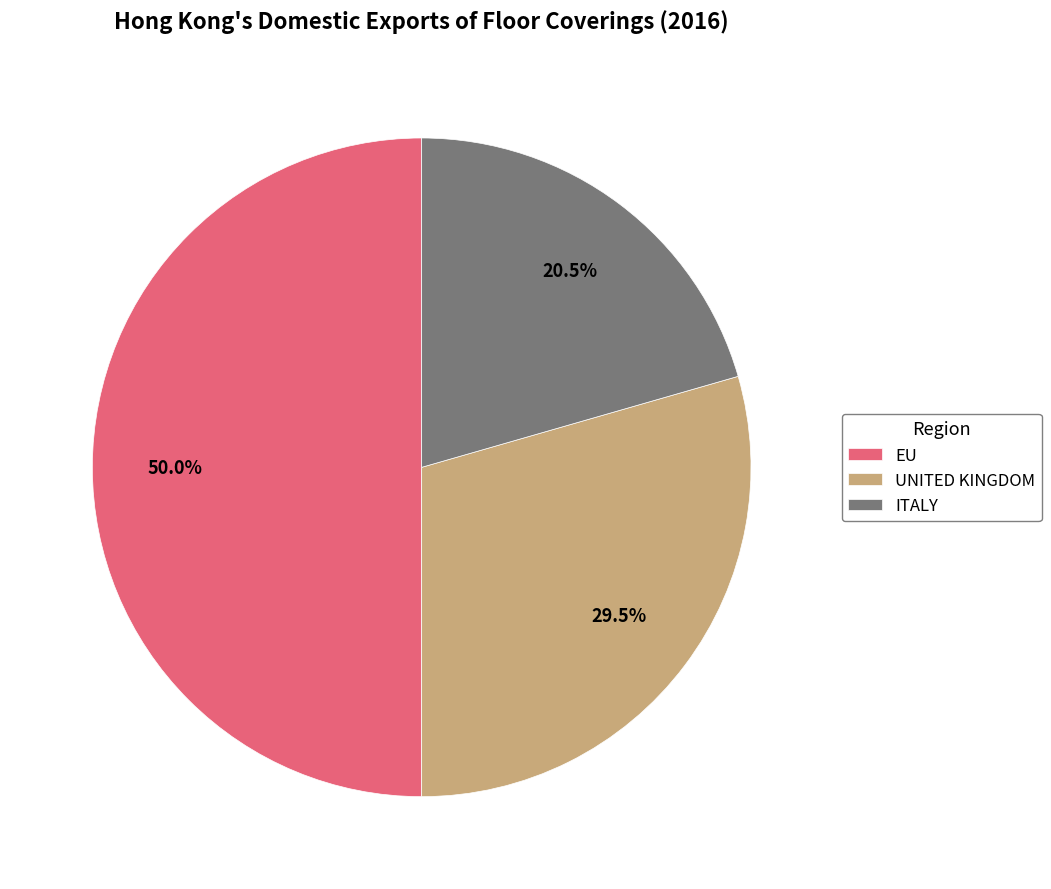

To the nearest percent, what percentage of the pie is EU?

50%